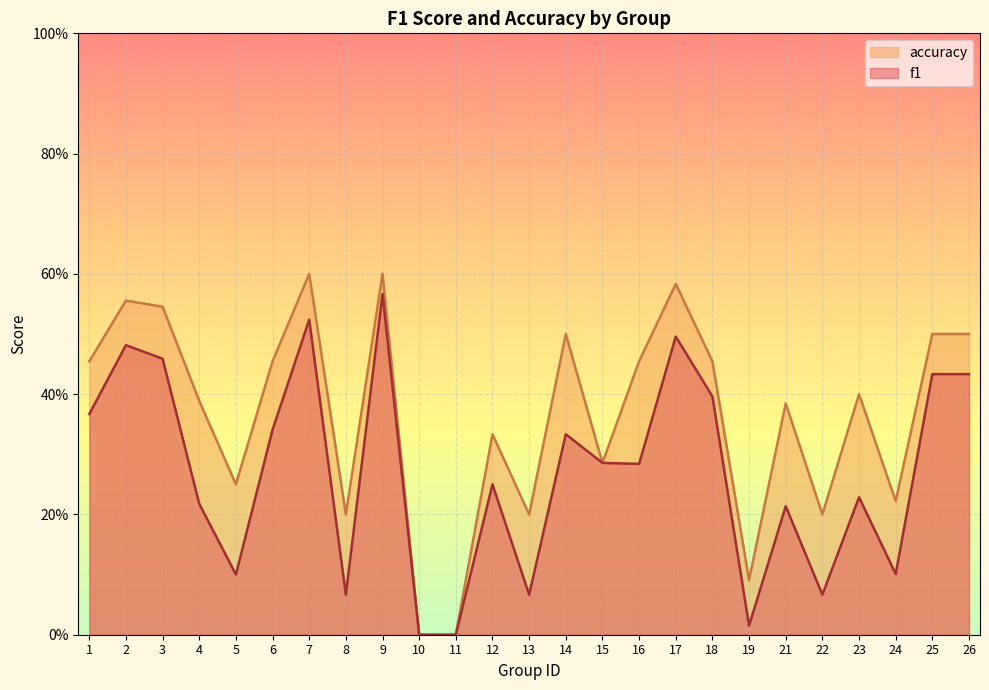

List the series in order of their overall mean, highest first.

accuracy, f1